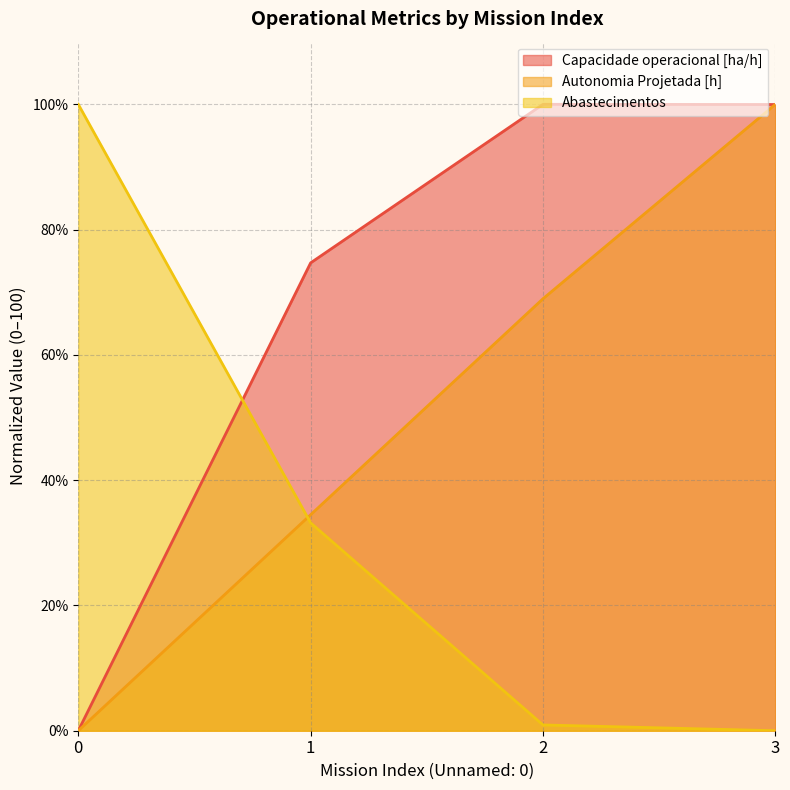

How many values in the Capacidade operacional [ha/h] series exceed 99?

2